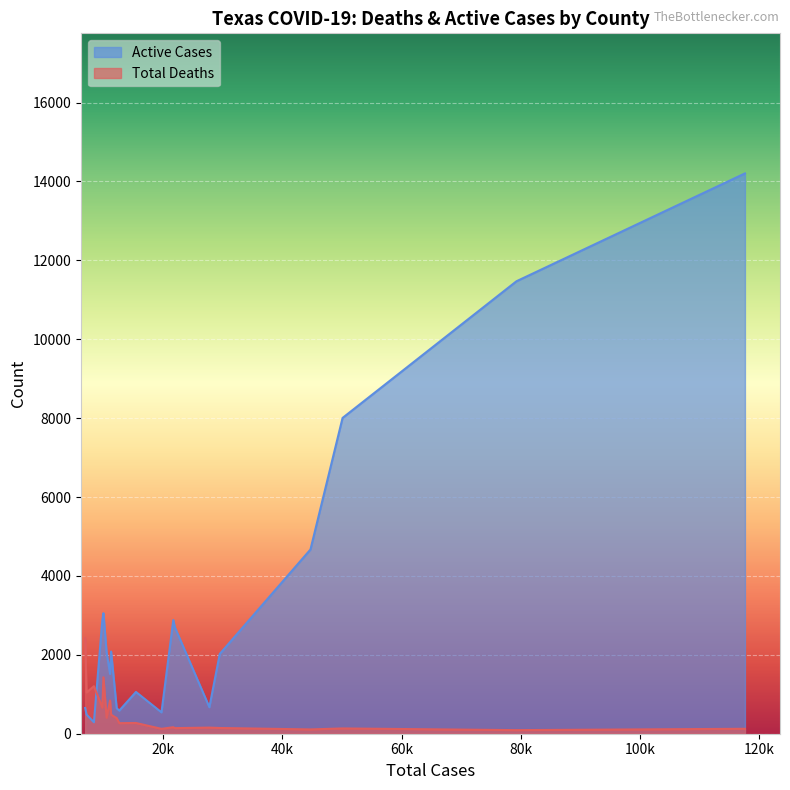

Rank the series by their average value, from lowest to highest.

Total Deaths, Active Cases